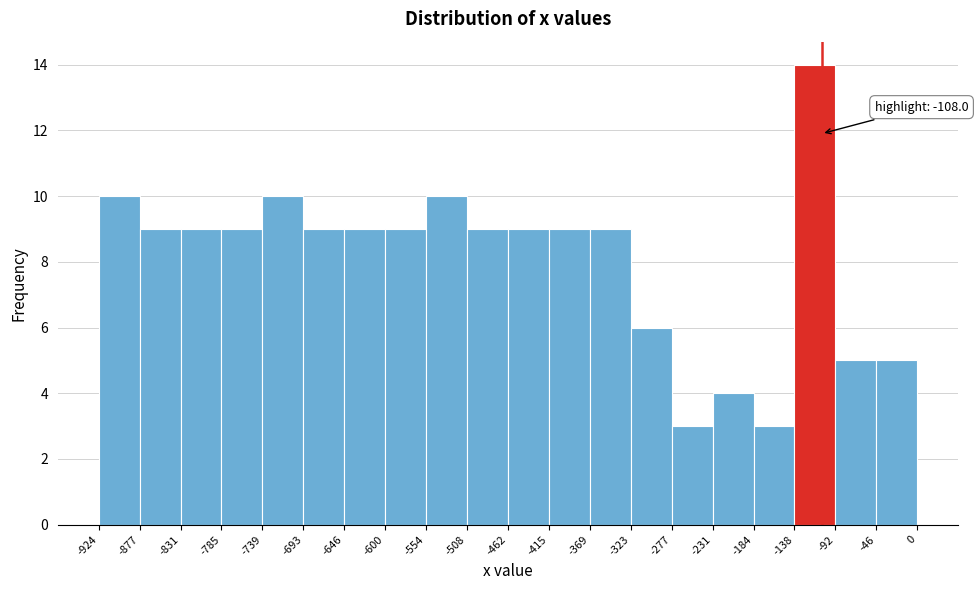

Which range on the x-axis has the tallest bar?

-138 to -92